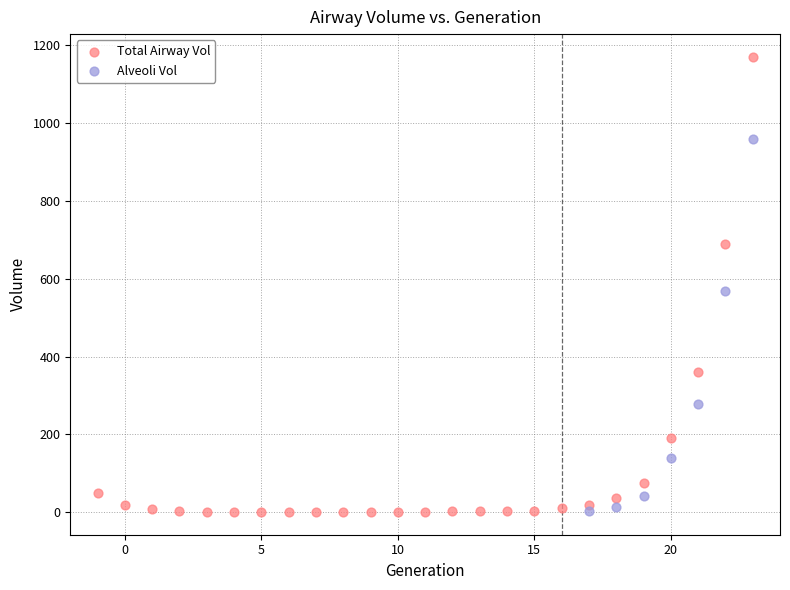

Which series reaches the maximum Y coordinate?

Total Airway Vol